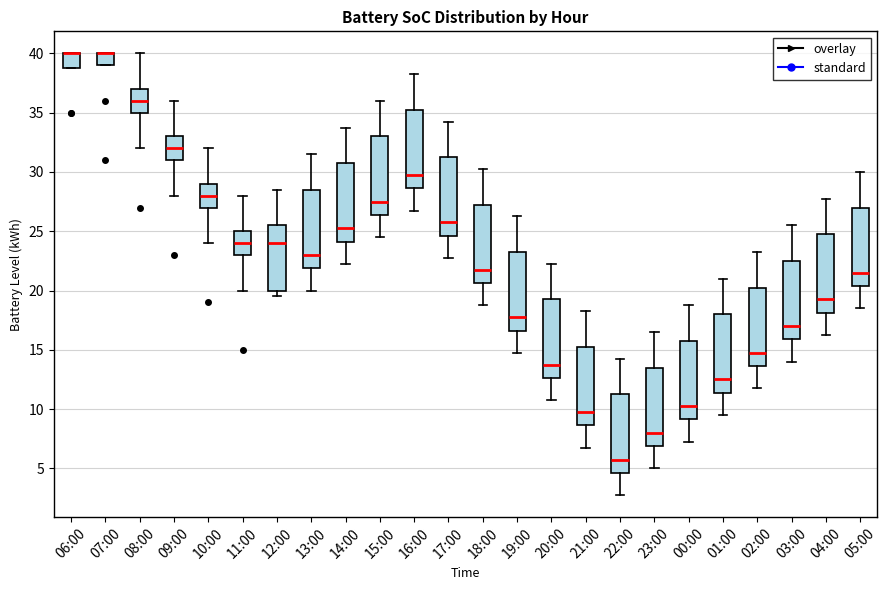

Reading left to right, transcribe this box plot: for each box, give where its median line is, the range the box spans, and where its two whiskers end, as read against the y-axis. The values are not printed on the chart, so give them approximately, as read against the axis.

06:00: median 40.0 (drawn on the box's upper edge), box 39.0 to 40.0, whiskers 39.0 to 40.0
07:00: median 40.0 (drawn on the box's upper edge), box 39.0 to 40.0, whiskers 39.0 to 40.0
08:00: median 36.0, box 35.0 to 37.0, whiskers 32.0 to 40.0
09:00: median 32.0, box 31.0 to 33.0, whiskers 28.0 to 36.0
10:00: median 28.0, box 27.0 to 29.0, whiskers 24.0 to 32.0
11:00: median 24.0, box 23.0 to 25.0, whiskers 20.0 to 28.0
12:00: median 24.0, box 20.0 to 25.5, whiskers 19.5 to 28.5
13:00: median 23.0, box 22.0 to 28.5, whiskers 20.0 to 31.5
14:00: median 25.5, box 24.0 to 31.0, whiskers 22.5 to 34.0
15:00: median 27.5, box 26.5 to 33.0, whiskers 24.5 to 36.0
16:00: median 30.0, box 28.5 to 35.5, whiskers 27.0 to 38.5
17:00: median 26.0, box 24.5 to 31.5, whiskers 23.0 to 34.5
18:00: median 22.0, box 20.5 to 27.5, whiskers 19.0 to 30.5
19:00: median 18.0, box 16.5 to 23.5, whiskers 15.0 to 26.5
20:00: median 14.0, box 12.5 to 19.5, whiskers 11.0 to 22.5
21:00: median 10.0, box 8.5 to 15.5, whiskers 7.0 to 18.5
22:00: median 6.0, box 4.5 to 11.5, whiskers 3.0 to 14.5
23:00: median 8.0, box 7.0 to 13.5, whiskers 5.0 to 16.5
00:00: median 10.5, box 9.0 to 16.0, whiskers 7.5 to 19.0
01:00: median 12.5, box 11.5 to 18.0, whiskers 9.5 to 21.0
02:00: median 15.0, box 13.5 to 20.5, whiskers 12.0 to 23.5
03:00: median 17.0, box 16.0 to 22.5, whiskers 14.0 to 25.5
04:00: median 19.5, box 18.0 to 25.0, whiskers 16.5 to 28.0
05:00: median 21.5, box 20.5 to 27.0, whiskers 18.5 to 30.0